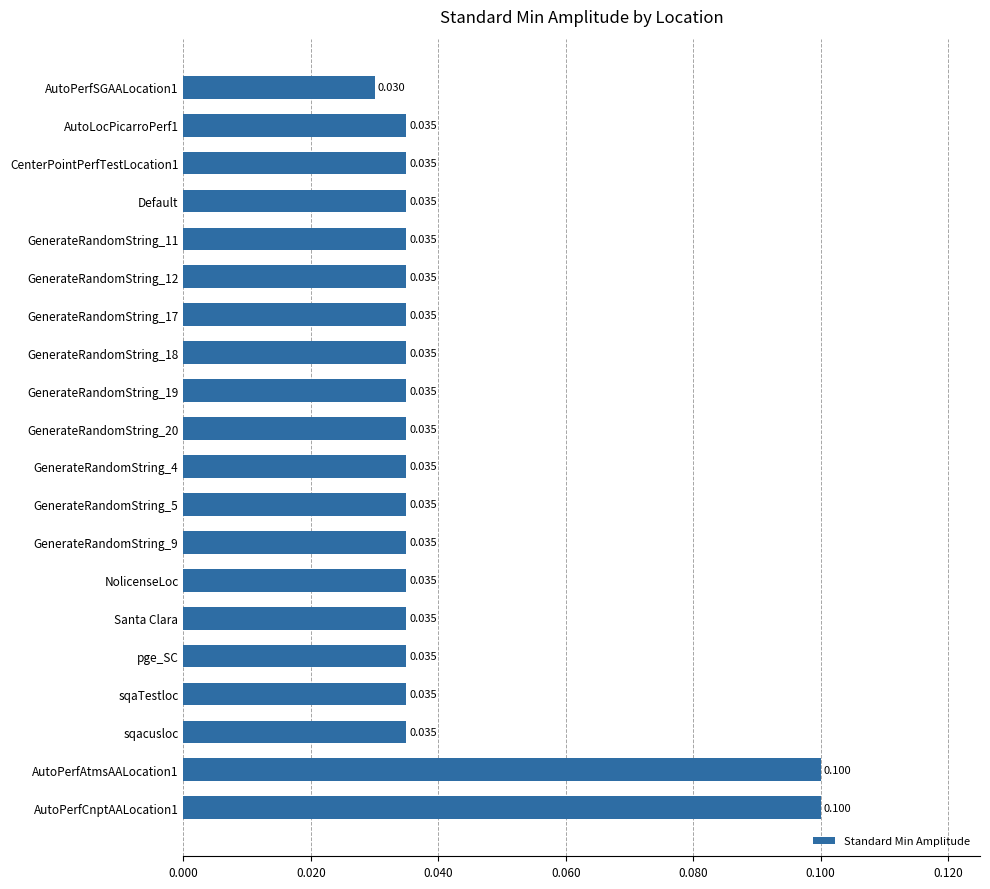

Are the bars horizontal?

Yes